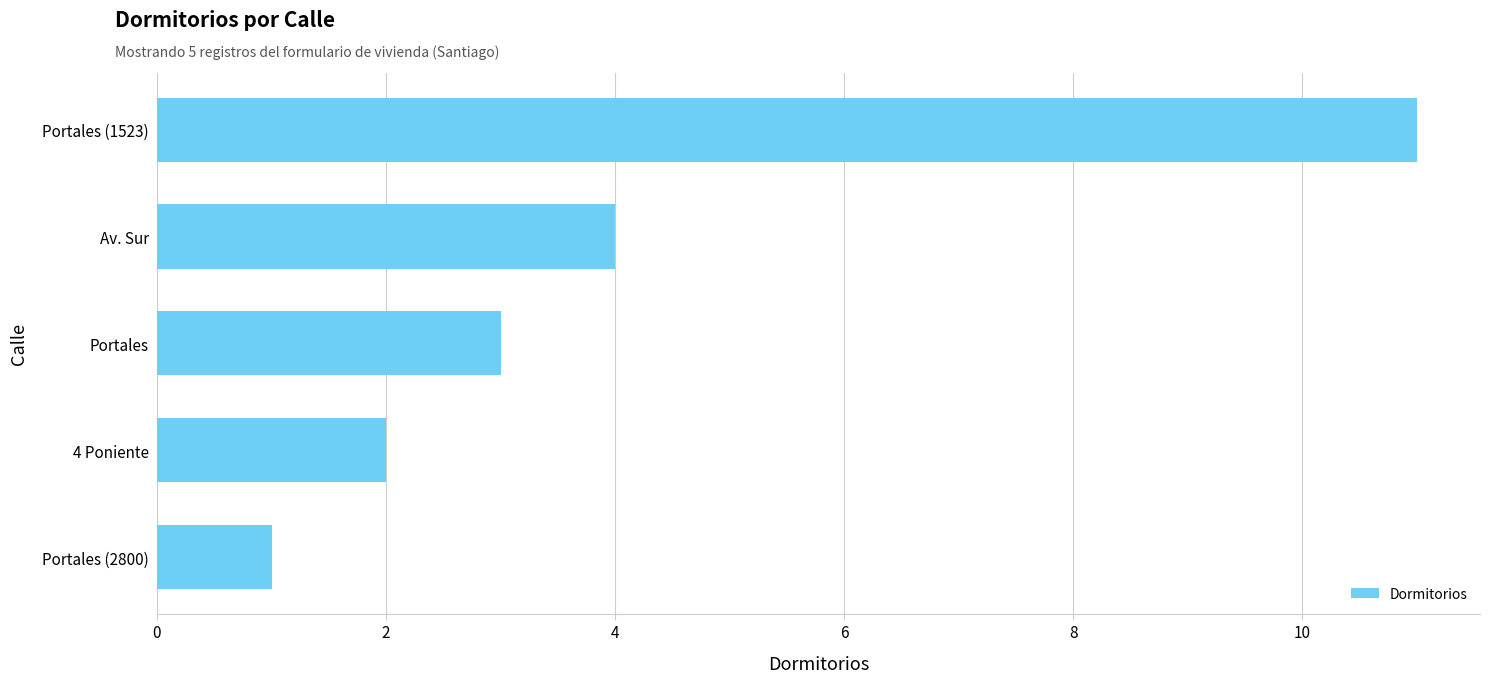

Reading bottom to top, list all the values displayed in this chart.

Portales (2800)=1	4 Poniente=2	Portales=3	Av. Sur=4	Portales (1523)=11